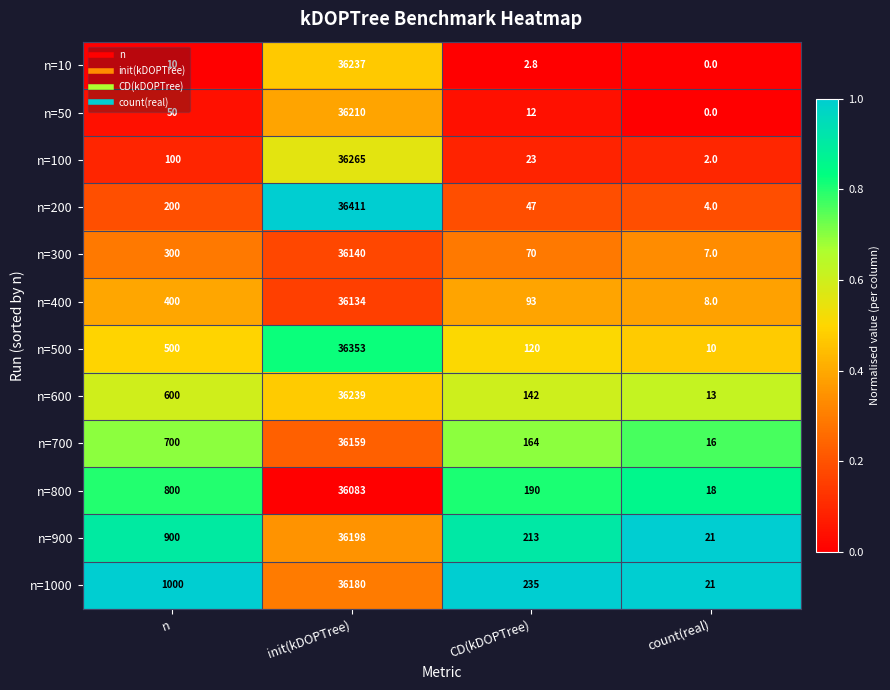

Is it true that n=10 equals 10.0 at n?

True